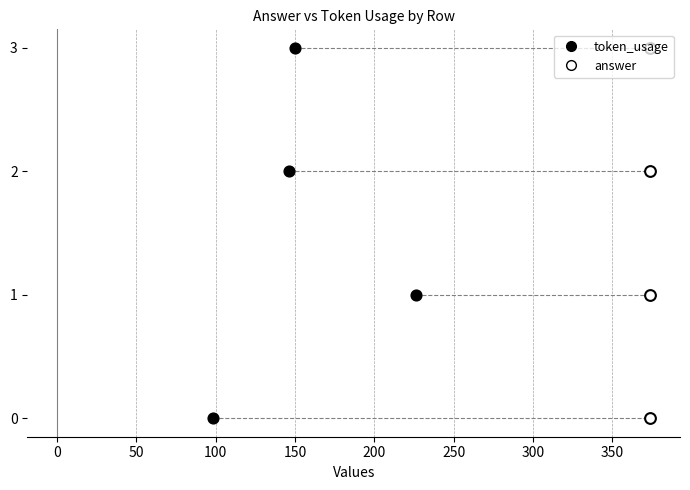

Which series contains the highest Y value?

token_usage